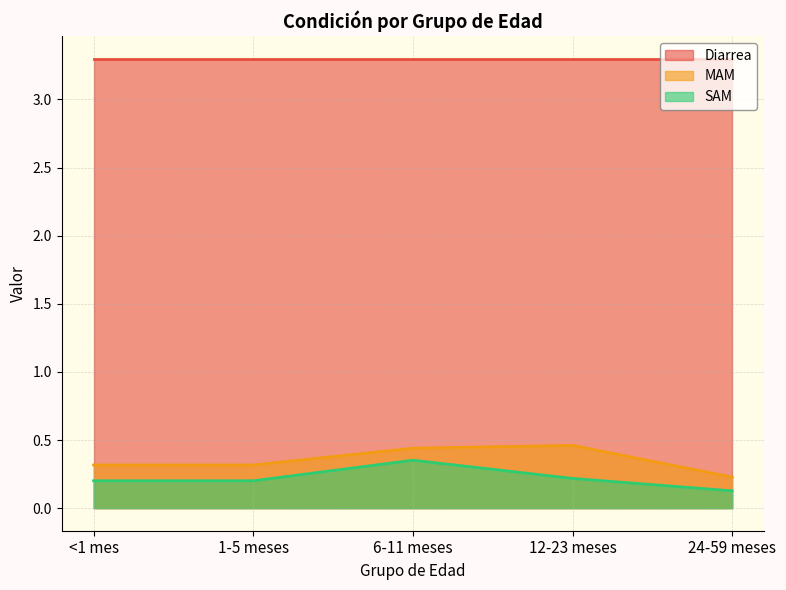

Which series has the largest total across all categories?

Diarrea